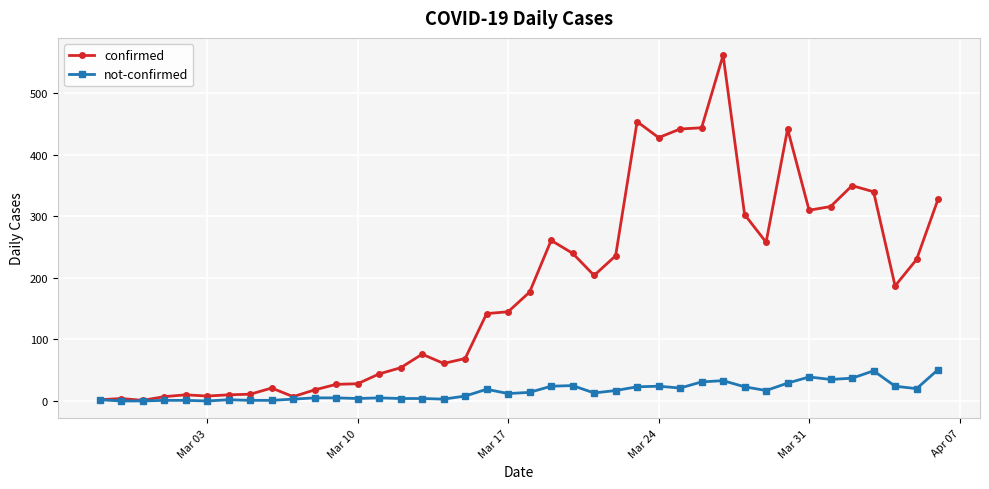

Does the chart display data point markers on the line(s)?

Yes